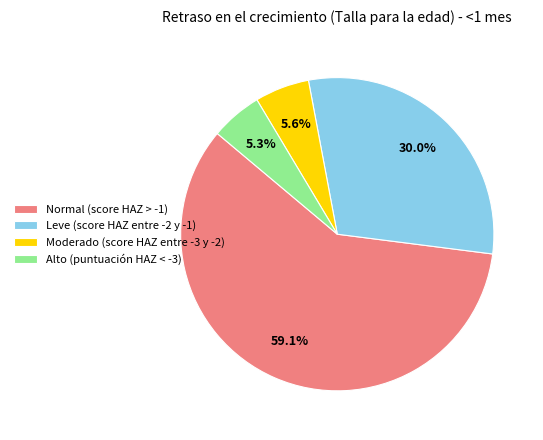

Which category accounts for the majority?

Normal (score HAZ > -1)